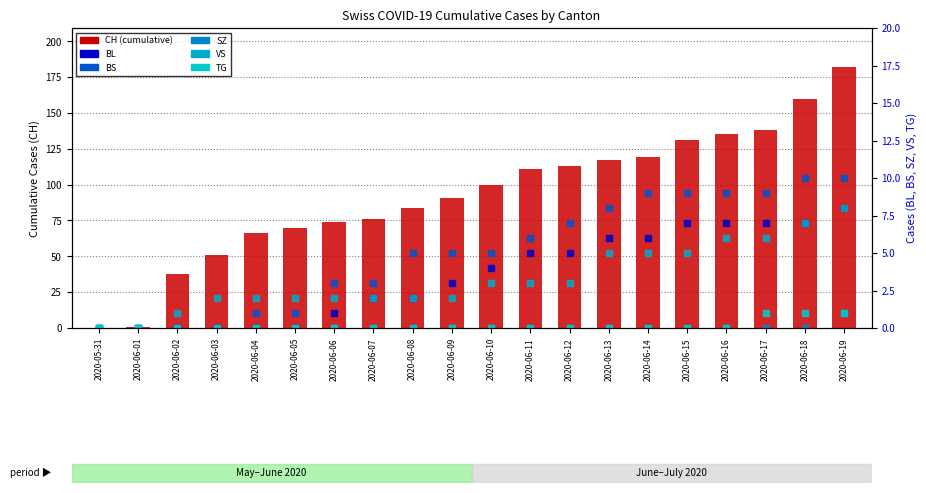

Where does the VS series first go above 3?

2020-06-13